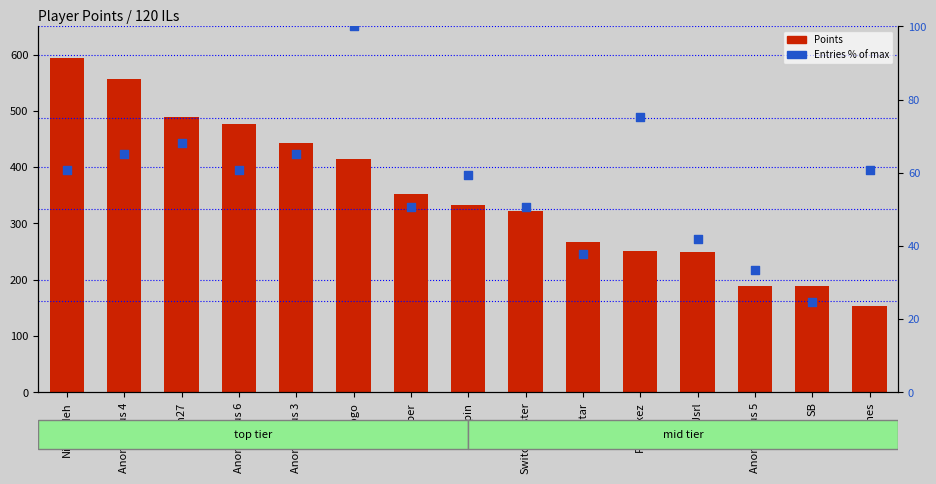

Which series contains the highest Y value?

Points